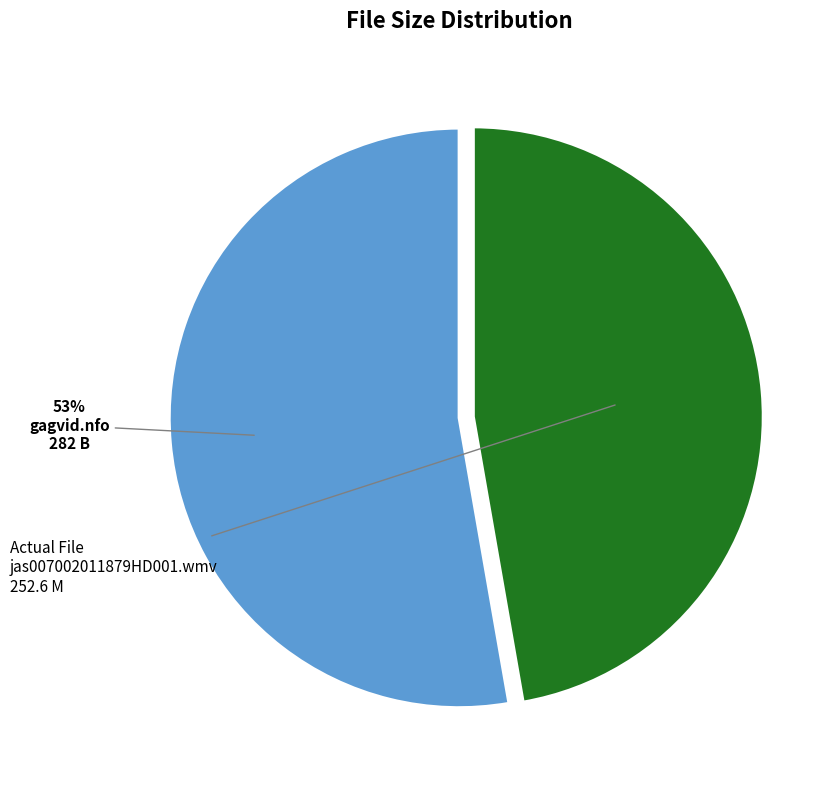

To the nearest percent, what is the combined percentage of jas007002011879HD001.wmv and gagvid.nfo?

100%